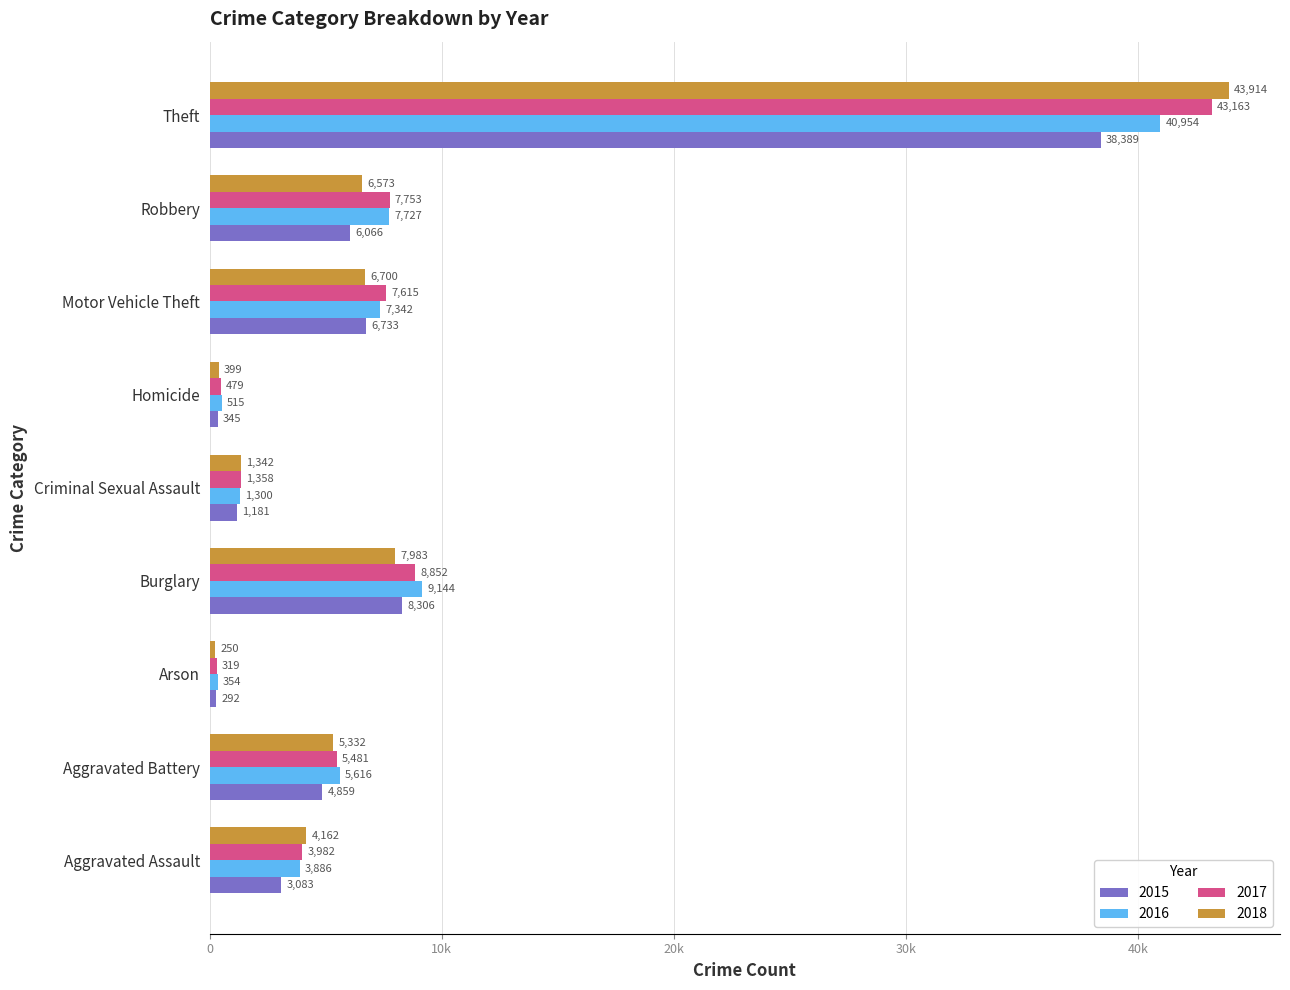

What are all the series names shown in the legend?

2015, 2016, 2017, 2018